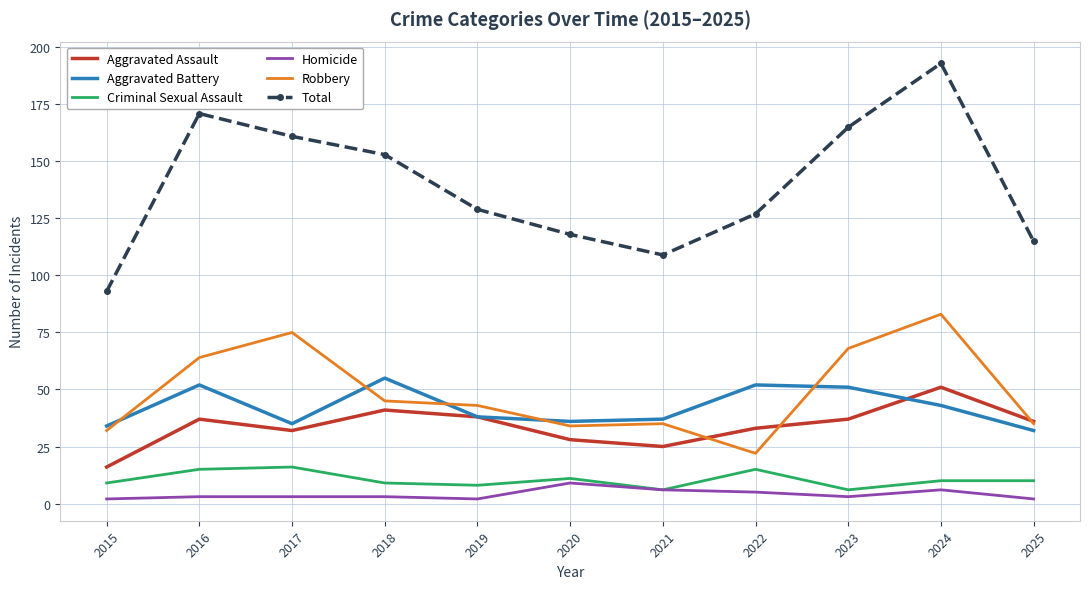

What is the sum of the Criminal Sexual Assault values at 2024 and 2015?

19